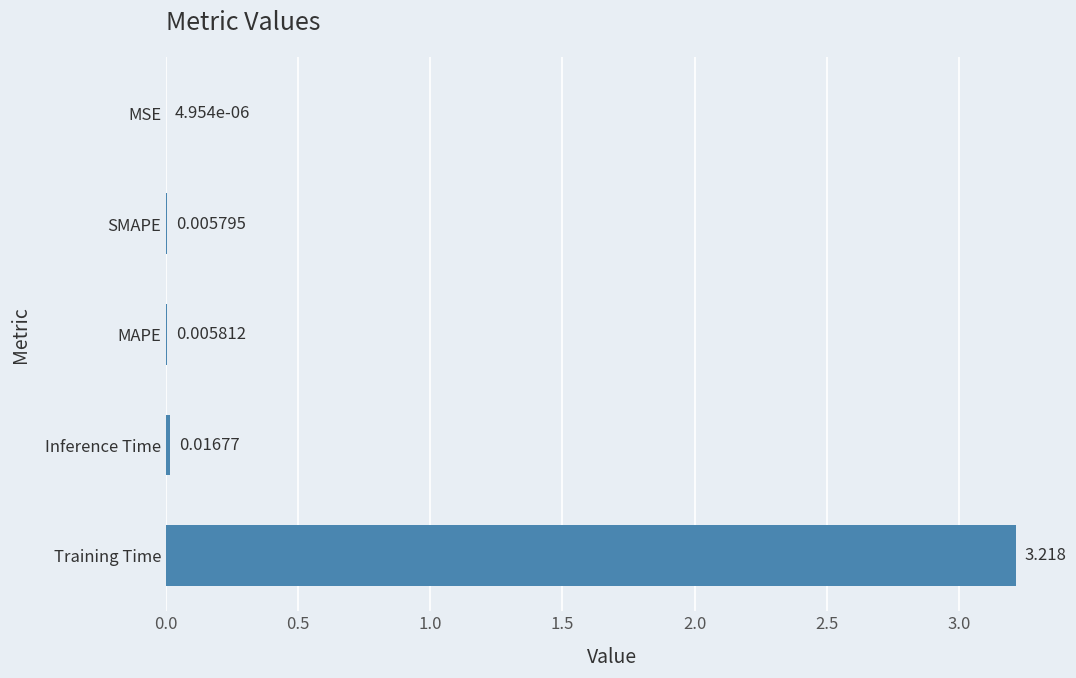

Which label corresponds to the largest value in the chart?

Training Time